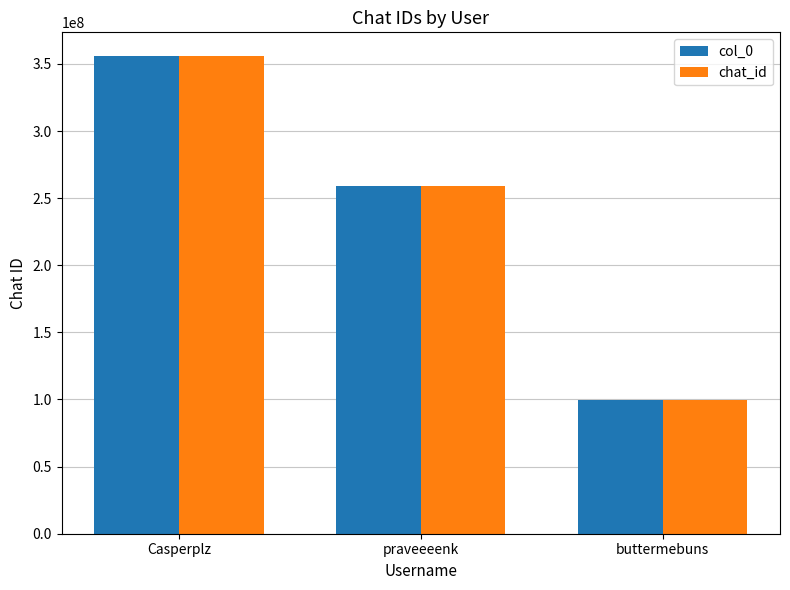

How many groups of bars are there?

3